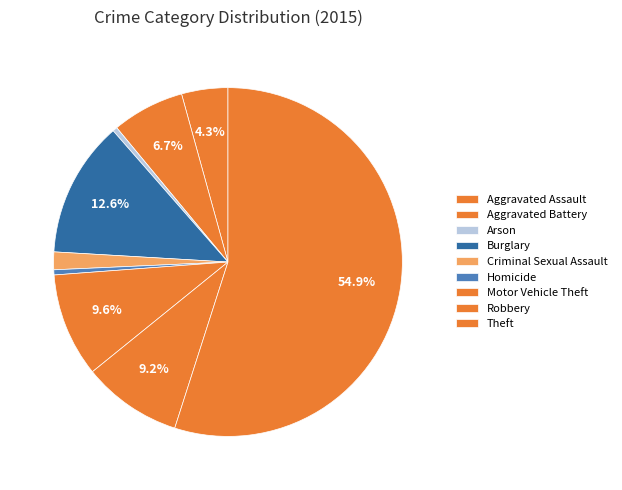

Does Theft account for over 50% of the chart?

Yes